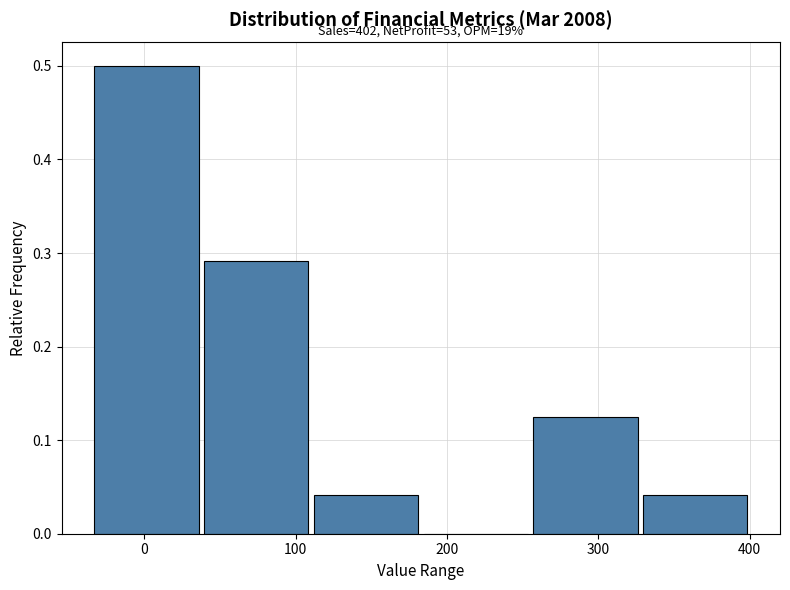

Over which range of the x-axis is the bar tallest?

-30 to 40